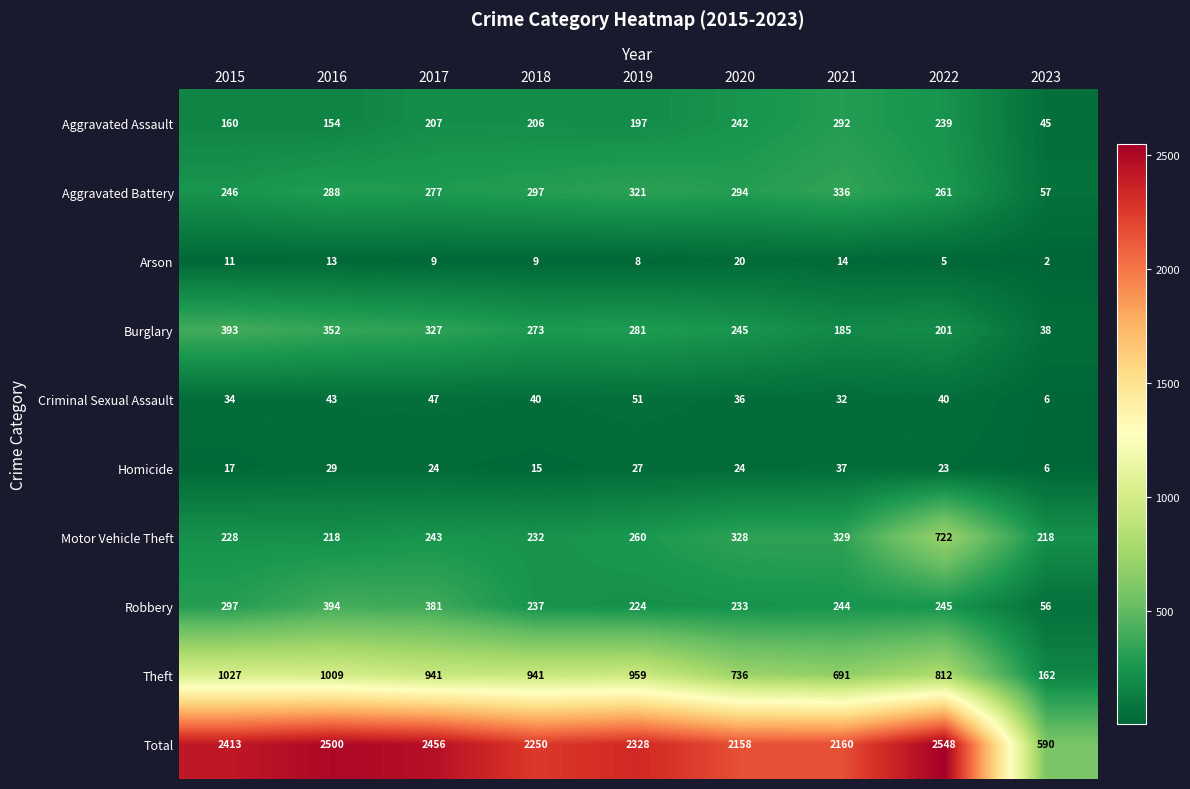

How many data points does each series have?

9